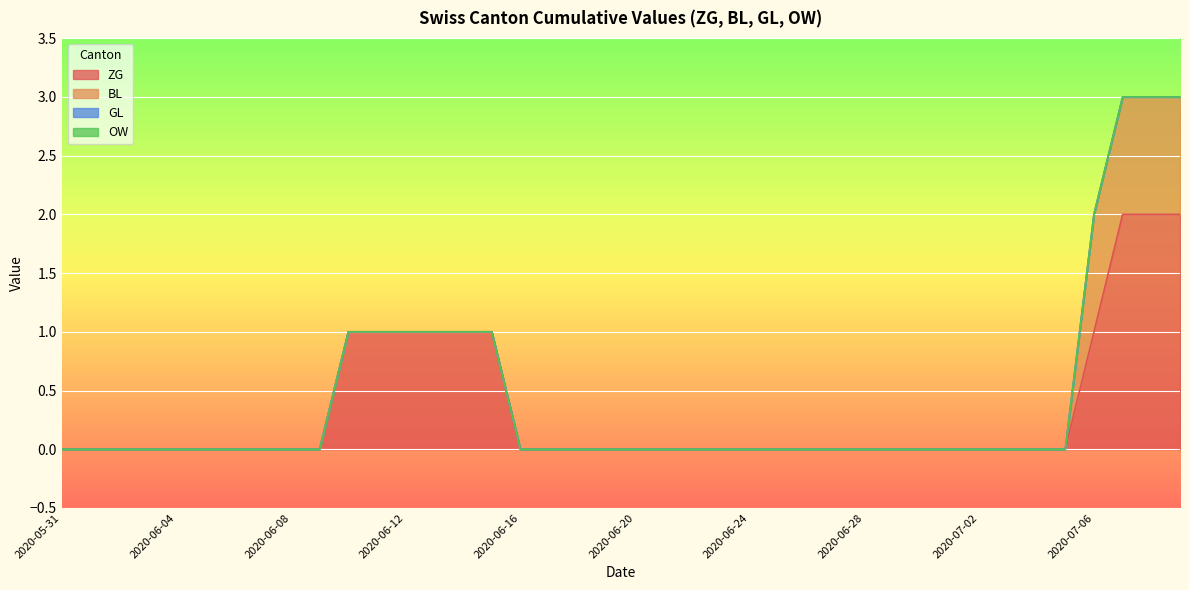

Reading left to right, transcribe all the data shown in this chart.

ZG: 0	0	0	0	0	0	0	0	0	0	1	1	1	1	1	1	0	0	0	0	0	0	0	0	0	0	0	0	0	0	0	0	0	0	0	0	1	2	2	2
BL: 0	0	0	0	0	0	0	0	0	0	0	0	0	0	0	0	0	0	0	0	0	0	0	0	0	0	0	0	0	0	0	0	0	0	0	0	1	1	1	1
GL: 0	0	0	0	0	0	0	0	0	0	0	0	0	0	0	0	0	0	0	0	0	0	0	0	0	0	0	0	0	0	0	0	0	0	0	0	0	0	0	0
OW: 0	0	0	0	0	0	0	0	0	0	0	0	0	0	0	0	0	0	0	0	0	0	0	0	0	0	0	0	0	0	0	0	0	0	0	0	0	0	0	0